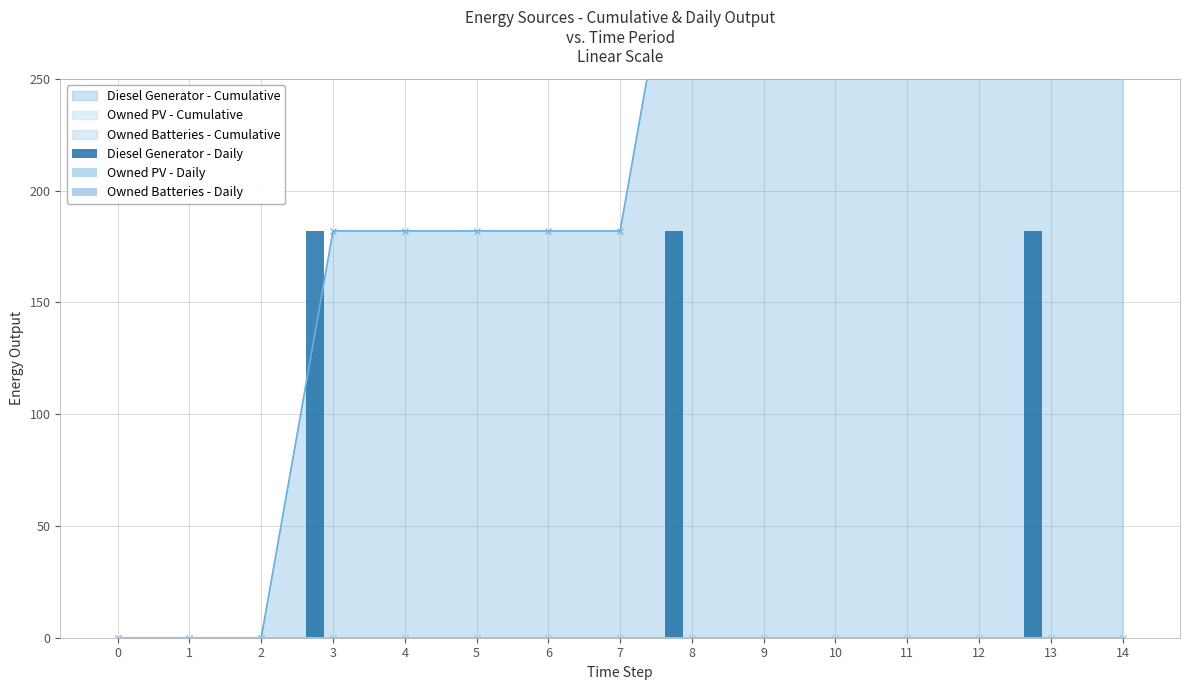

True or false: Diesel Generator - Daily has a value of 57 at 1.

False